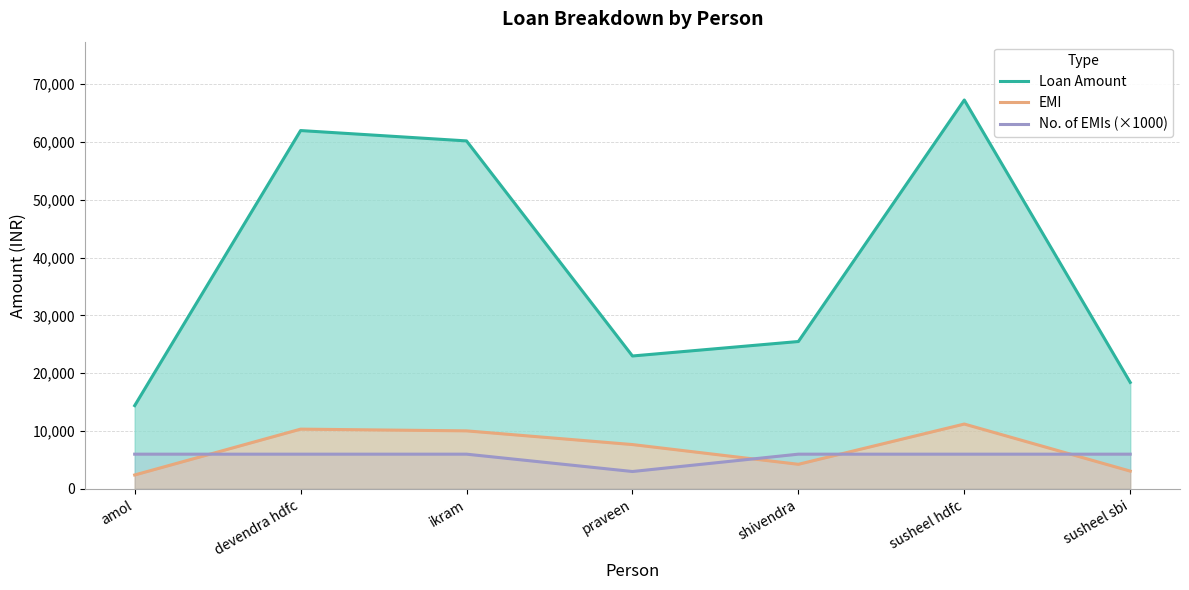

Which series has the largest total across all categories?

Loan Amount